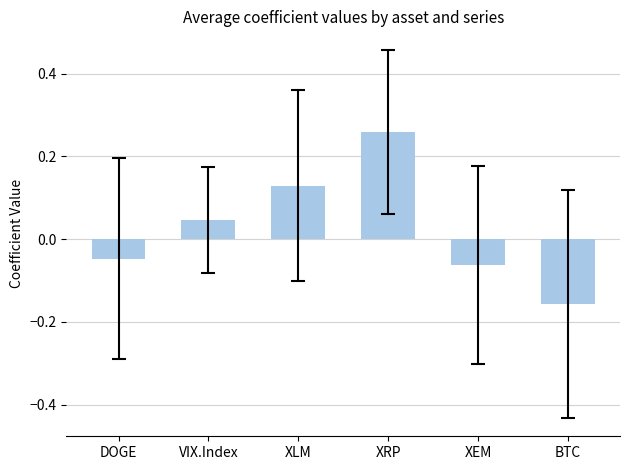

How many series are shown in this chart?

1